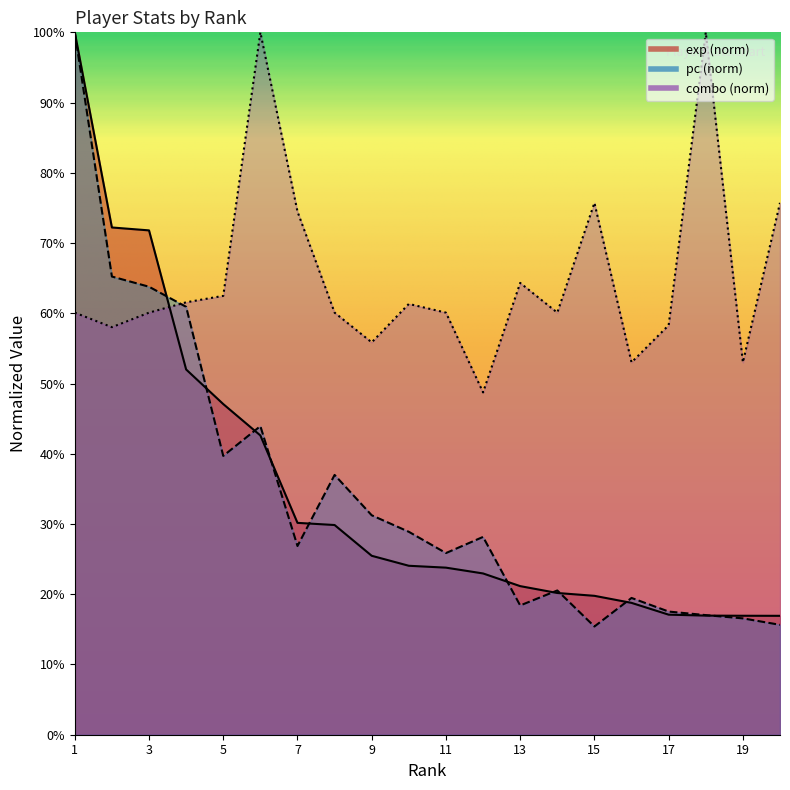

How many exp values are between 0 and 1?

20